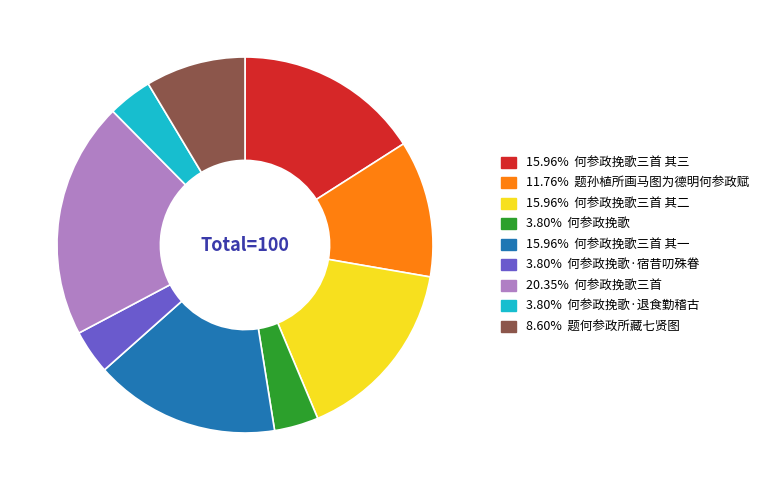

Is there any slice that represents more than half of the pie?

No